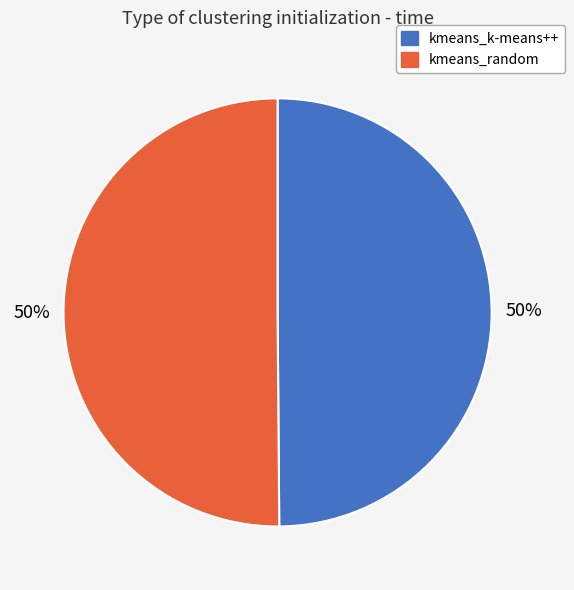

Do kmeans_random and kmeans_k-means++ together represent more than half of the pie?

Yes